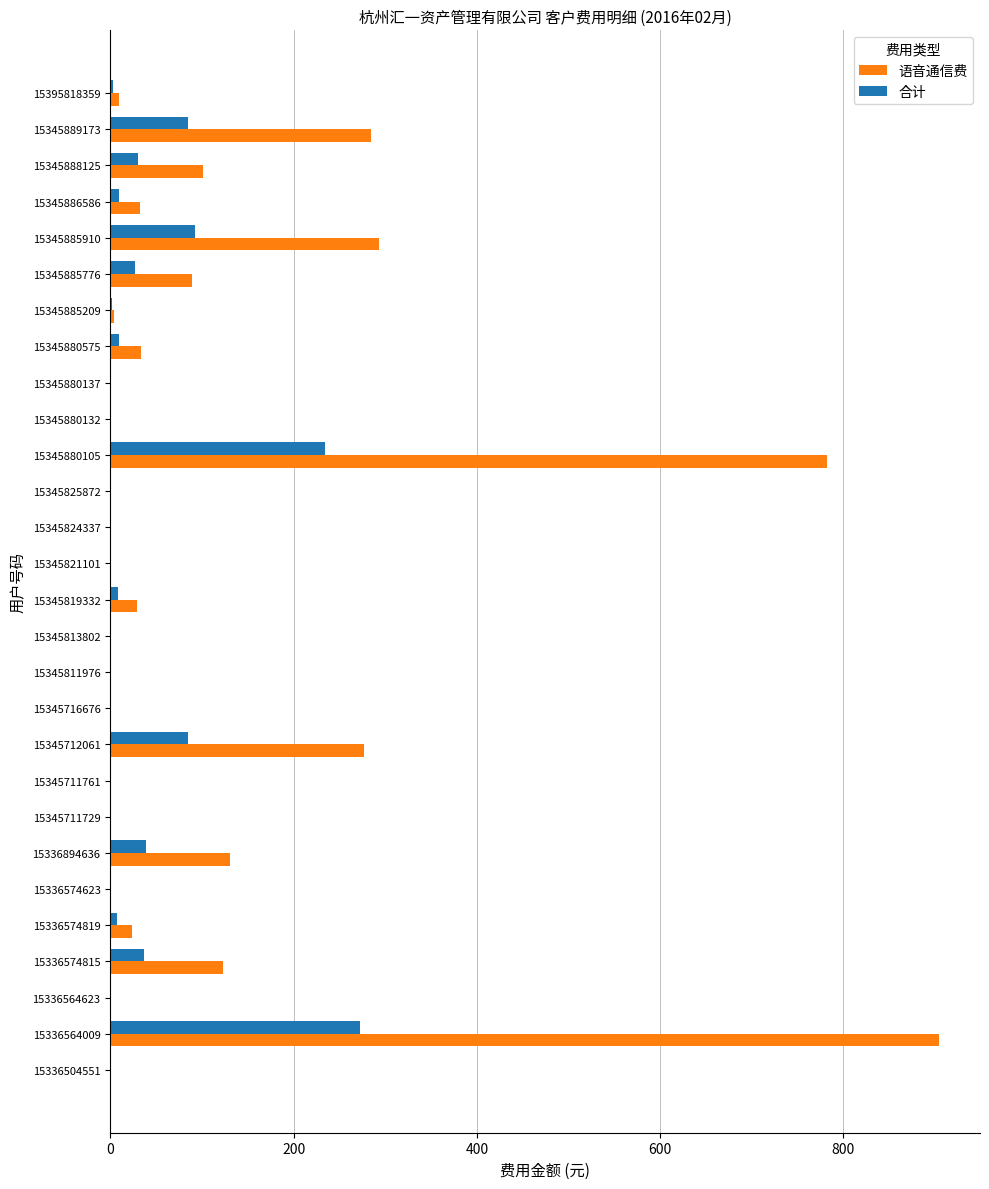

At which category is the sum across all series the highest?

15336564009